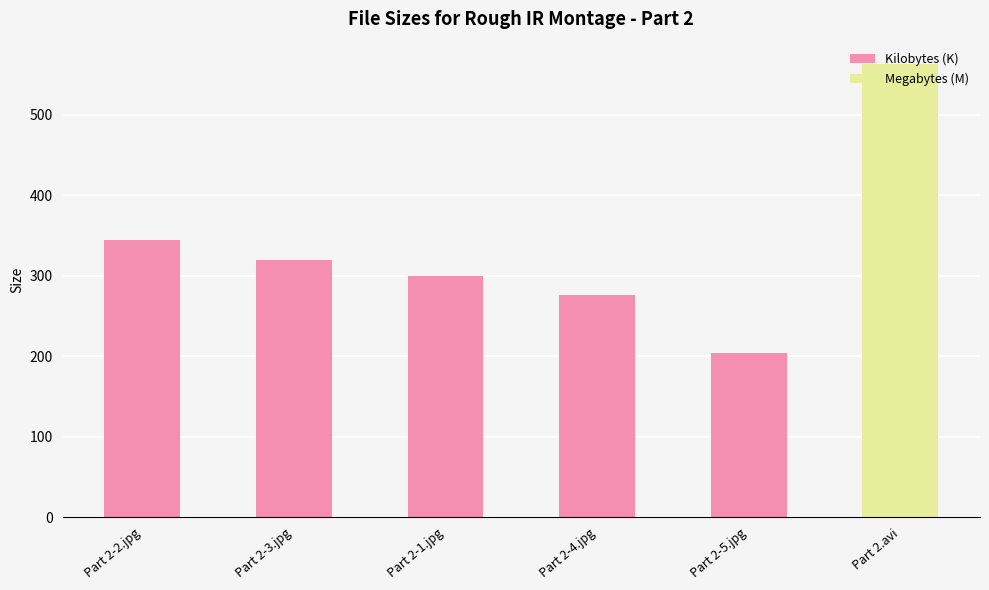

What is the difference between the values at Part 2-5.jpg and Part 2-4.jpg?

72.0